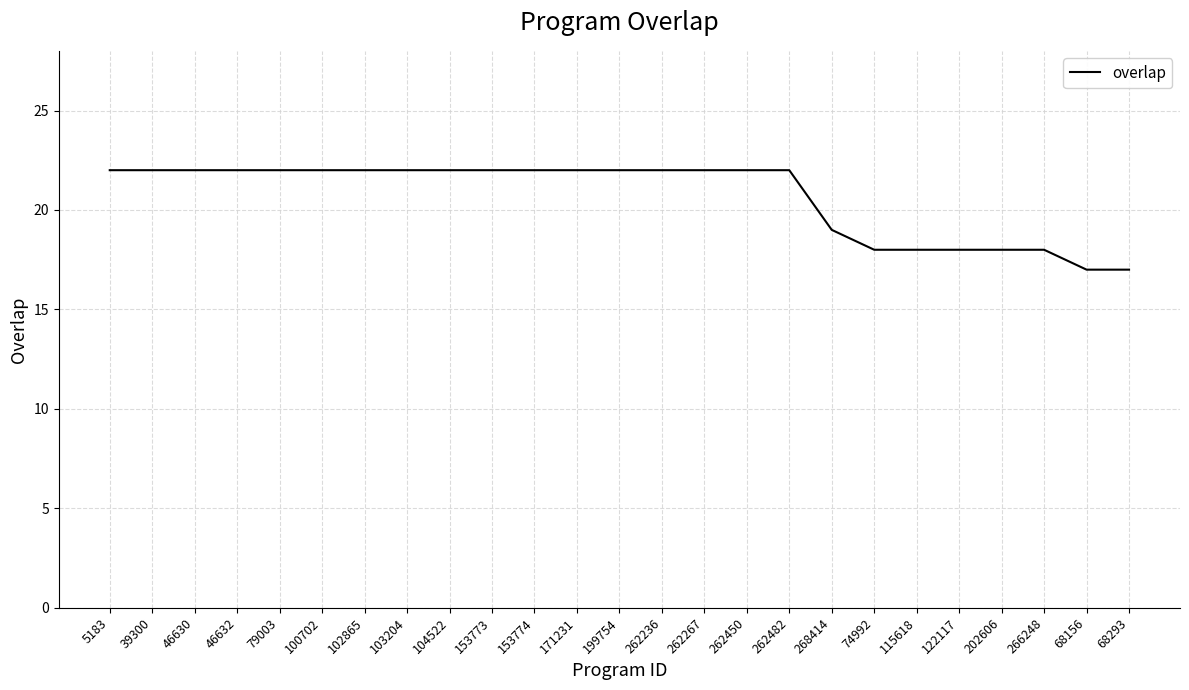

What is the difference between the maximum and minimum values?

5